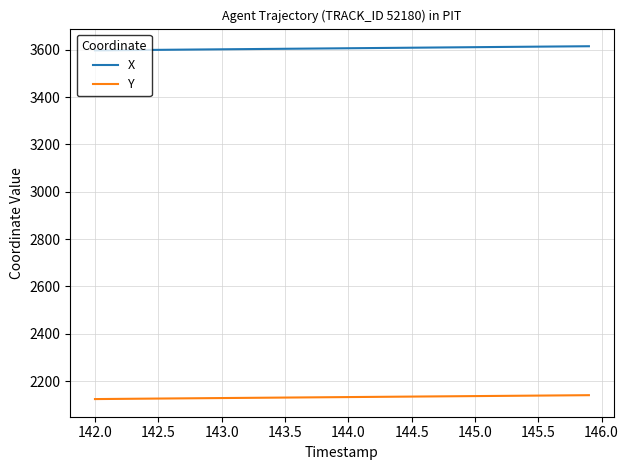

What is the difference between the maximum and second lowest values in the Y series?

16.0